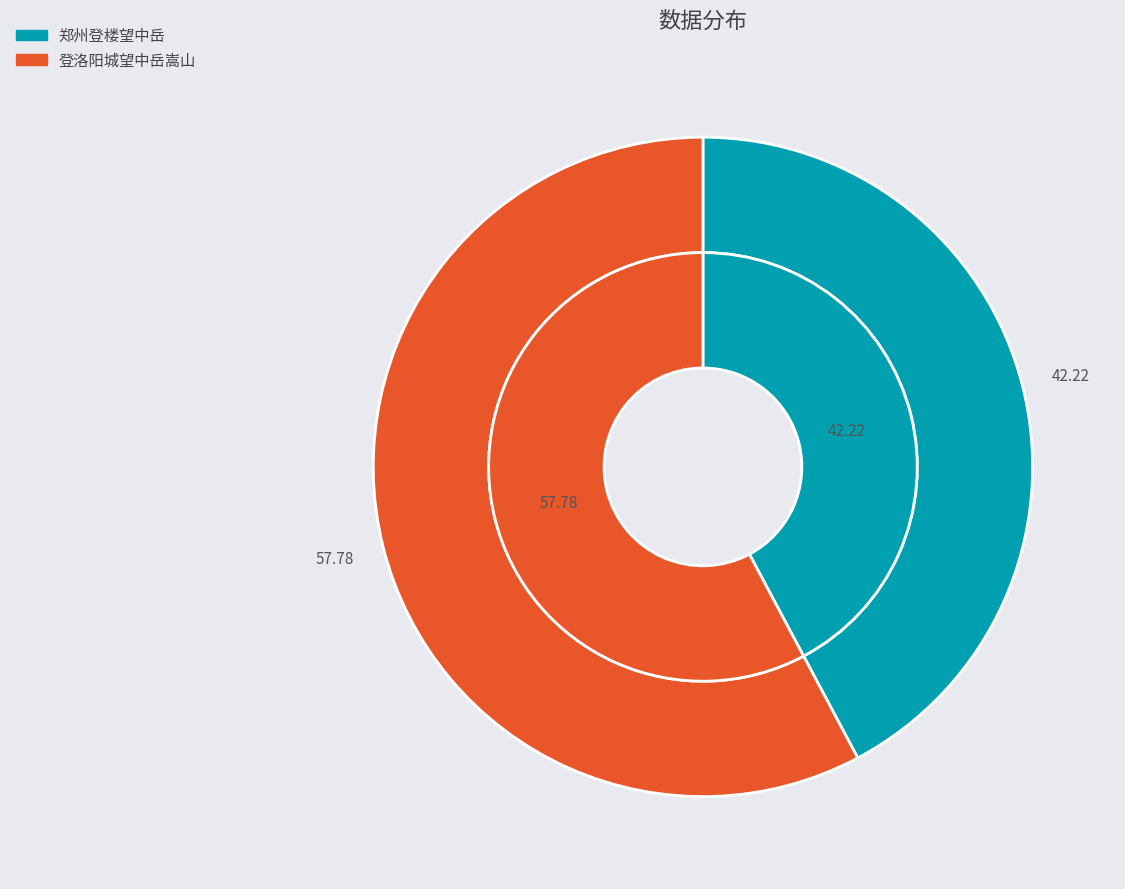

Do 登洛阳城望中岳嵩山 and 郑州登楼望中岳 together represent more than half of the pie?

Yes